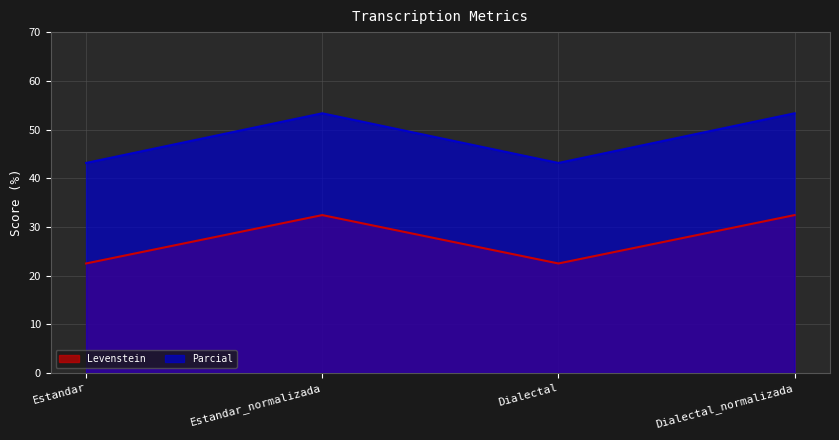

What is the average value of the Levenstein series?

27.5